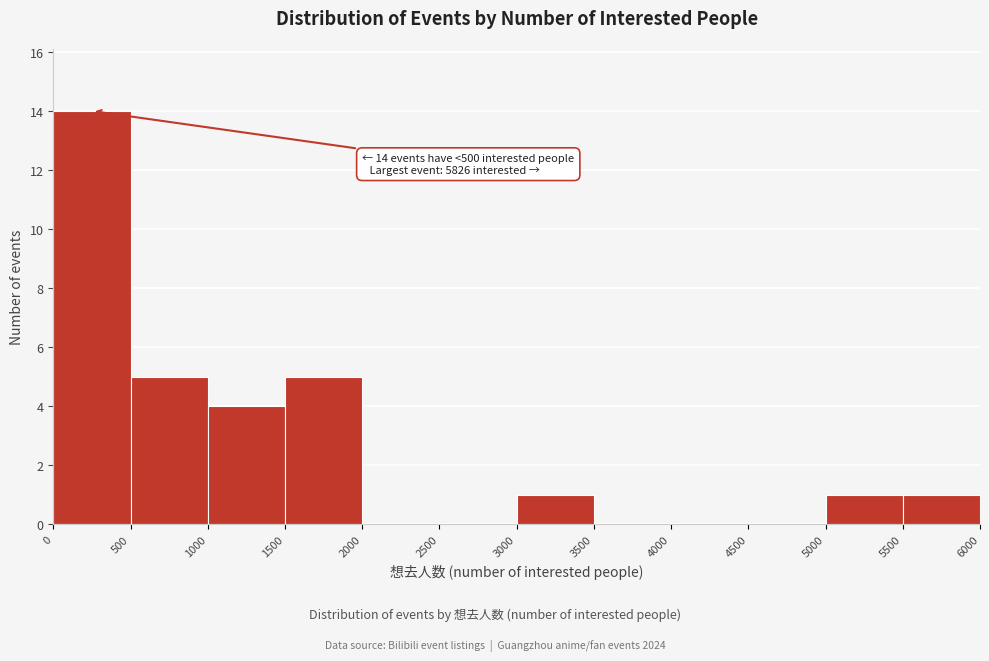

Over which range of the x-axis is the bar tallest?

0 to 500